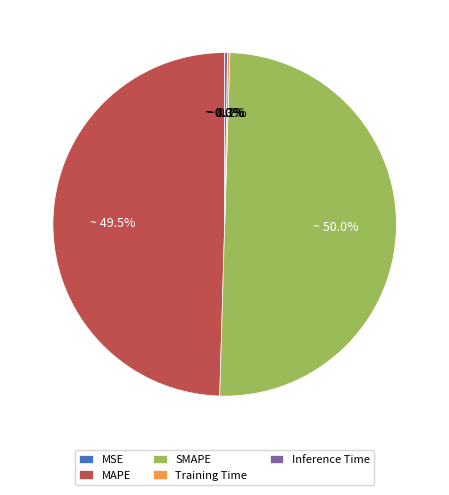

What percentage is NOT represented by SMAPE?

50.0%